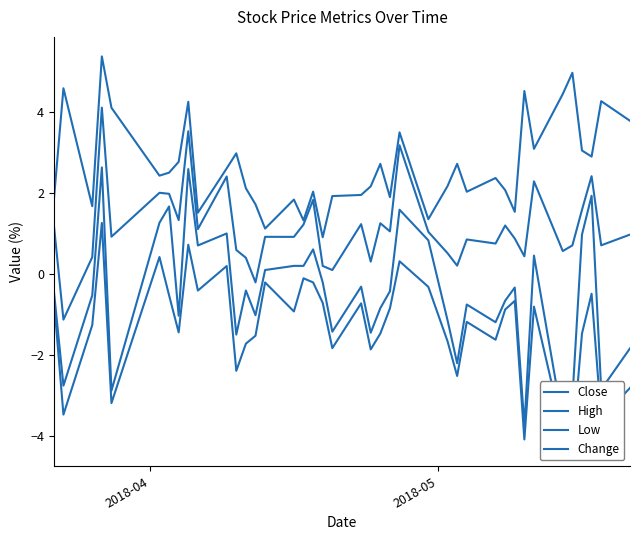

How many negative values does the High series have?

2